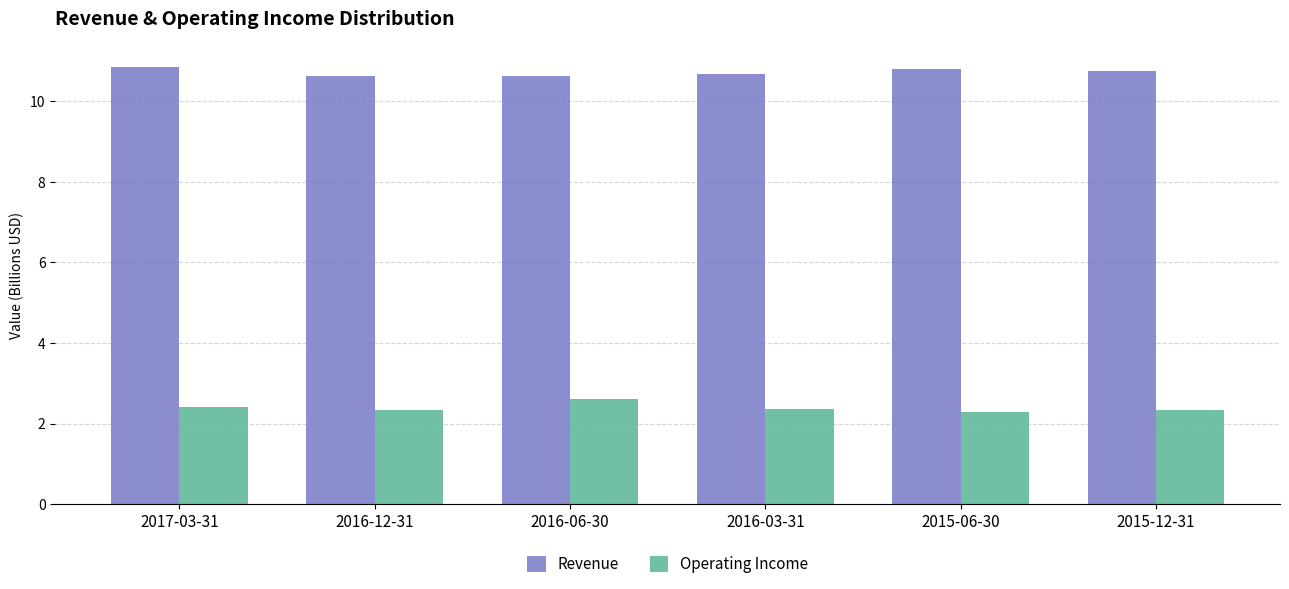

True or false: Operating Income has a value of 0.6 at 2016-03-31.

False